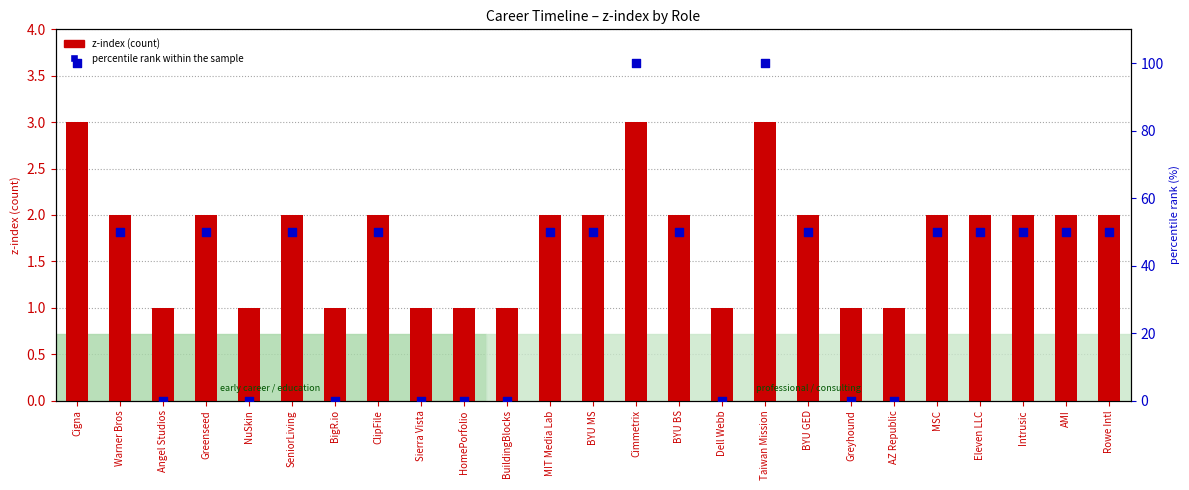

Which series has the largest Y range (max minus min)?

percentile rank within the sample